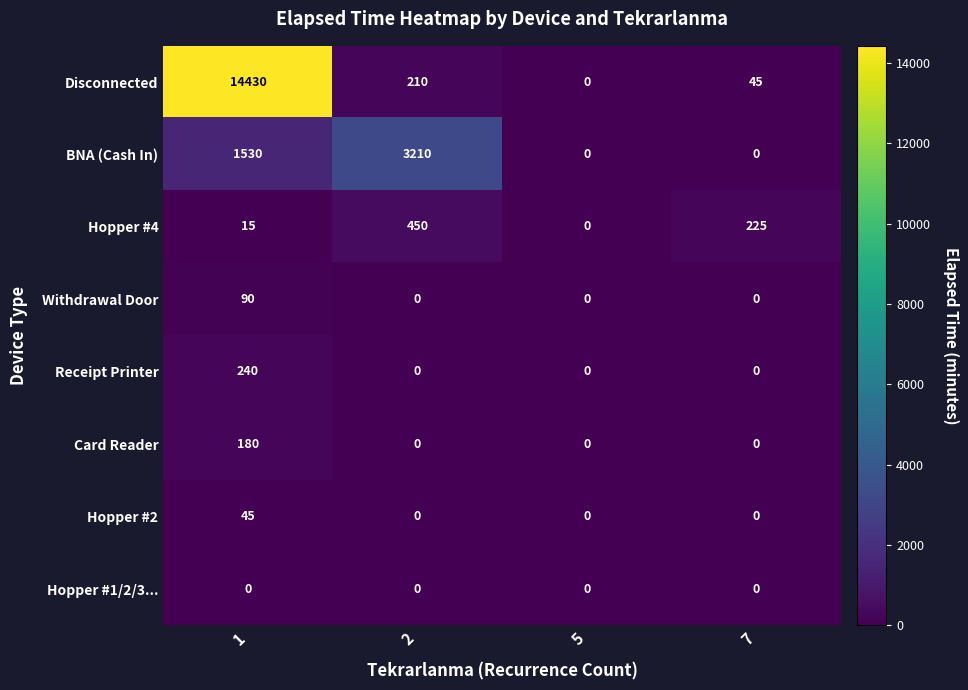

How many series are shown in this chart?

8